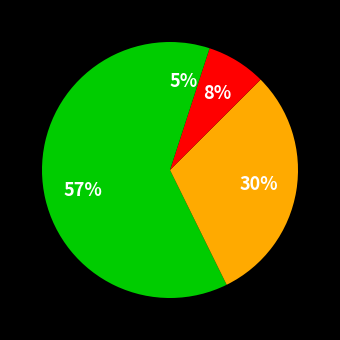

How many segments does this pie chart have?

4